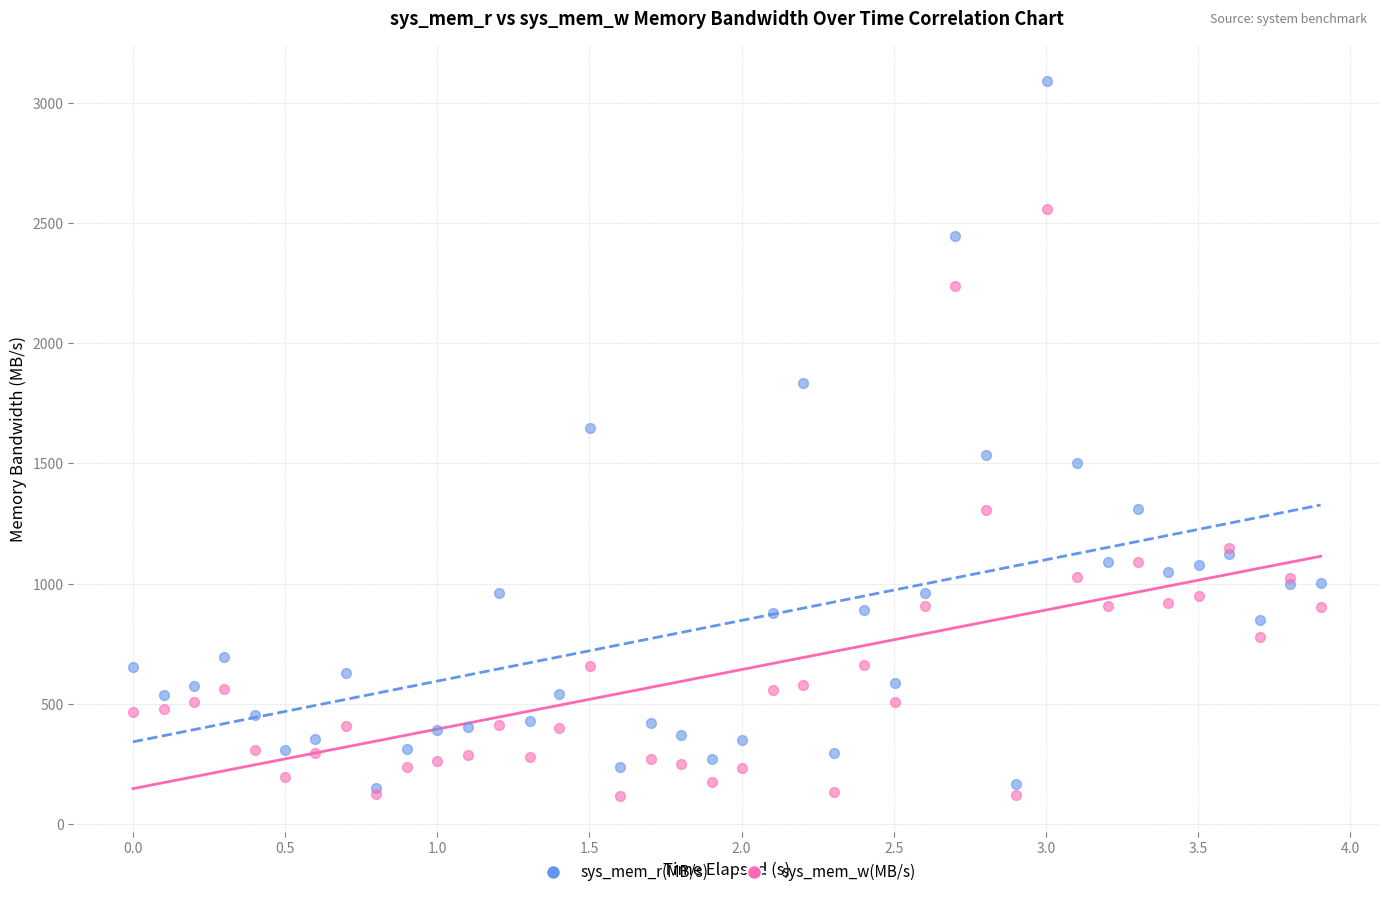

Which series reaches the maximum Y coordinate?

sys_mem_r(MB/s)